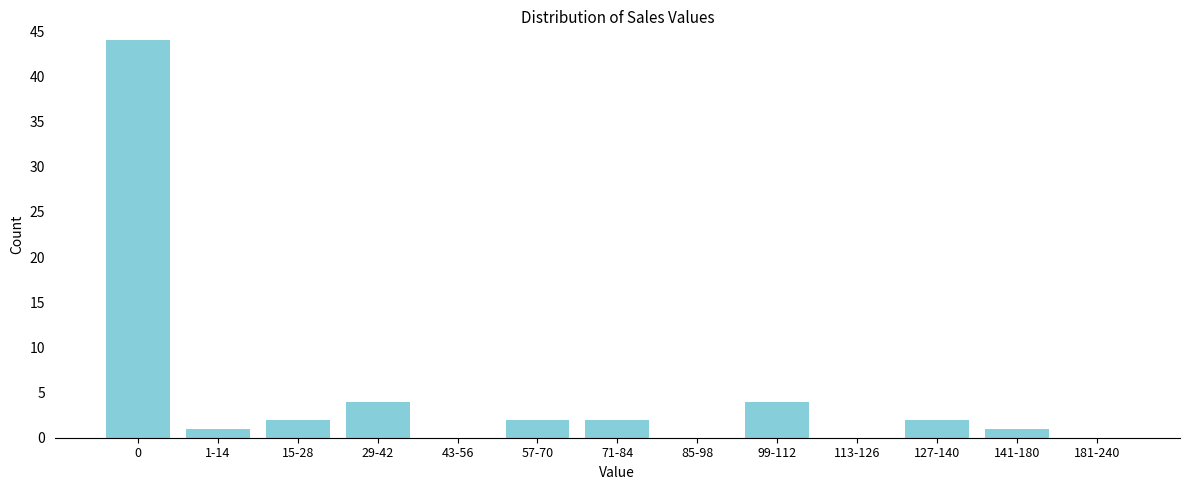

Reading left to right, extract all data points from this chart.

0=44	1-14=1	15-28=2	29-42=4	43-56=0	57-70=2	71-84=2	85-98=0	99-112=4	113-126=0	127-140=2	141-180=1	181-240=0